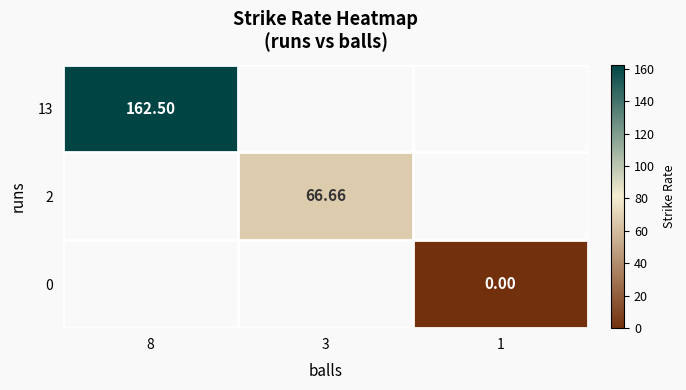

Rank the series at 8 from highest to lowest value.

13, 2, 0